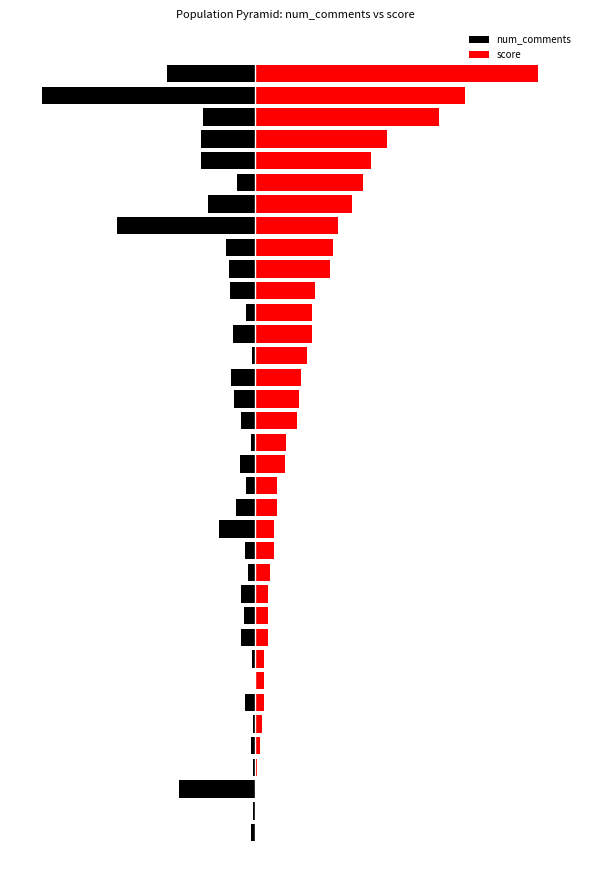

Where does the score series first go above 23?

19